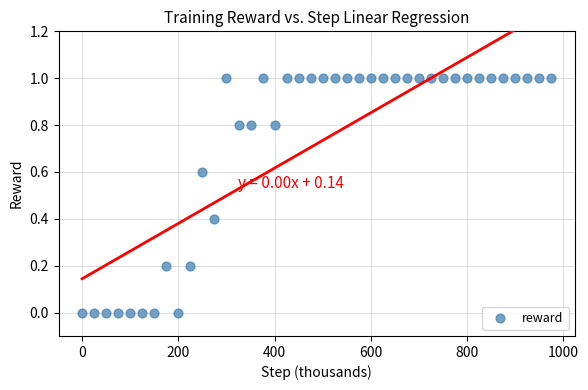

What is the range of X values (max minus min)?

975.0